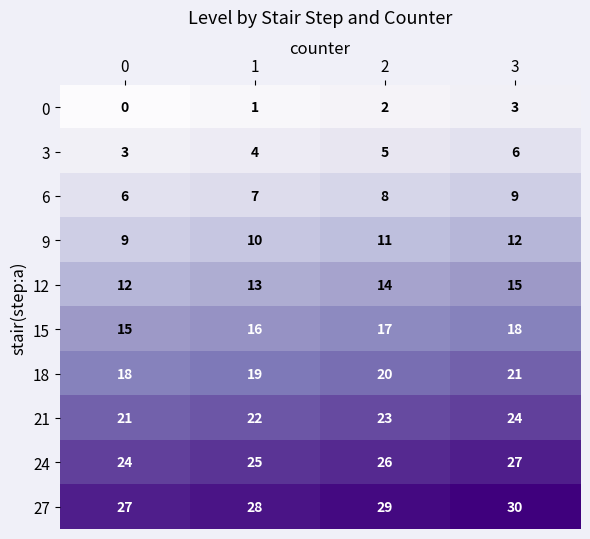

What is the approximate value of 27 at 2?

29